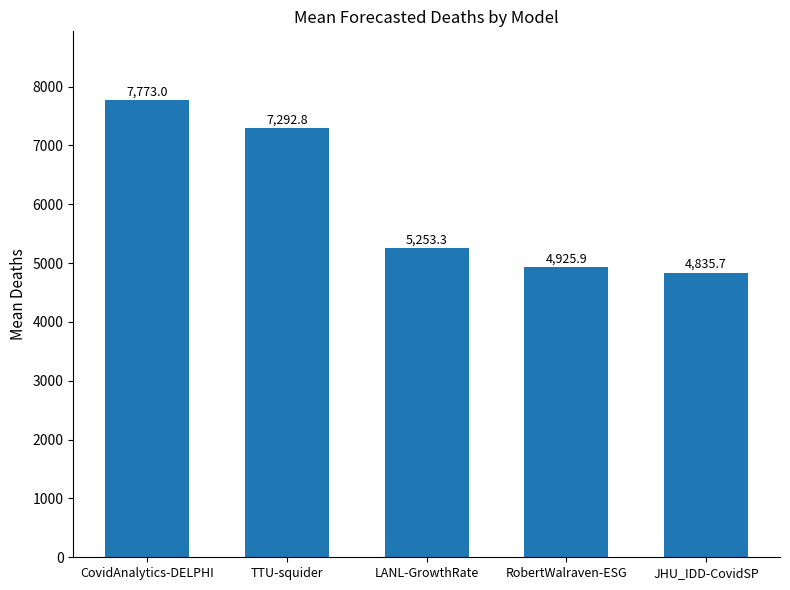

Is it true that the value at RobertWalraven-ESG is 3385.2?

False